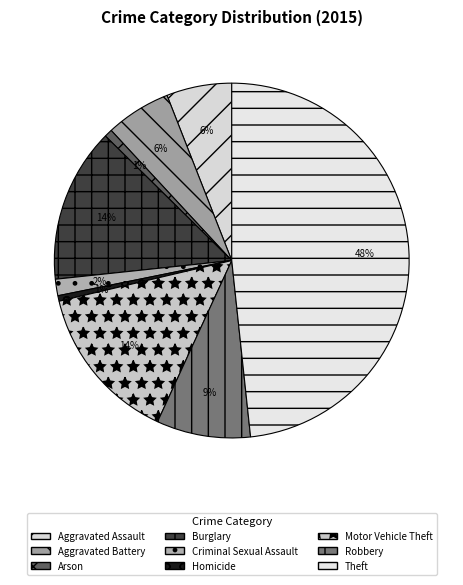

The Homicide slice represents 12% of the pie. True or false?

False